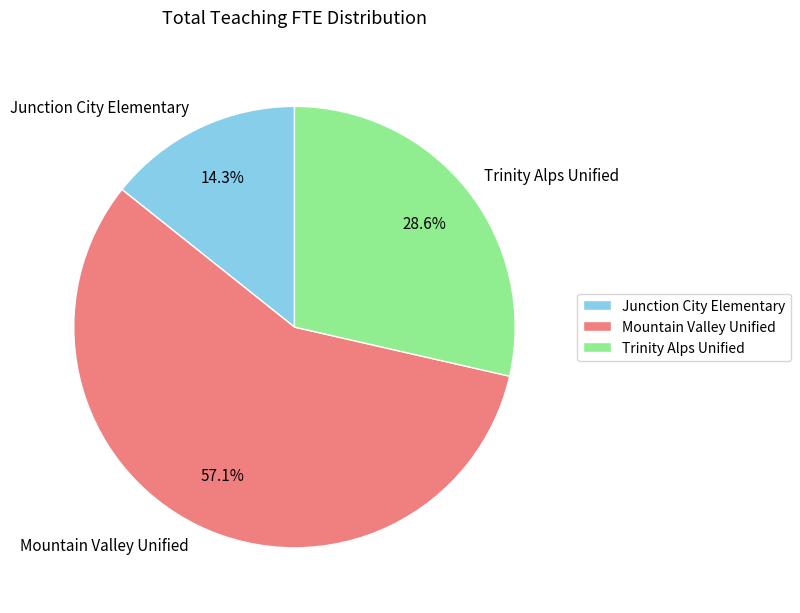

Which slice is the smallest?

Junction City Elementary